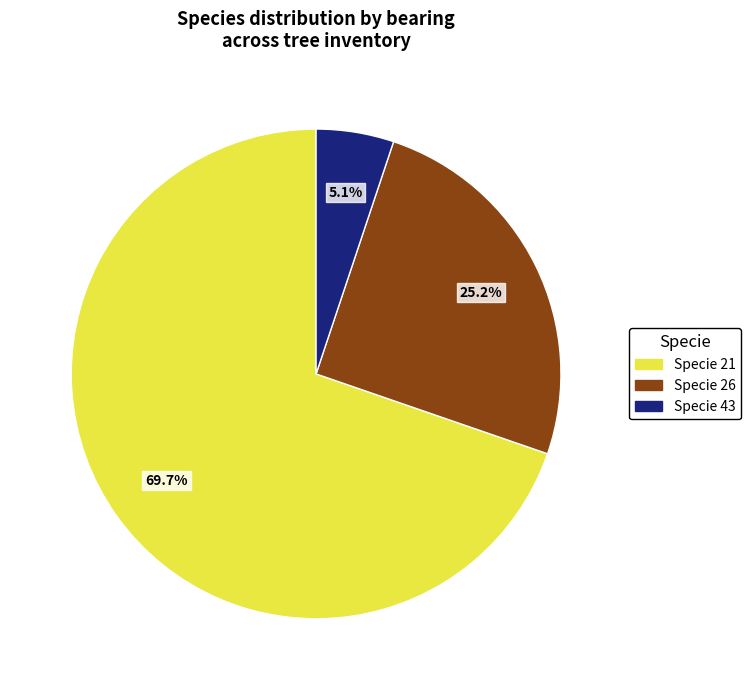

Does any single category account for the majority?

Yes